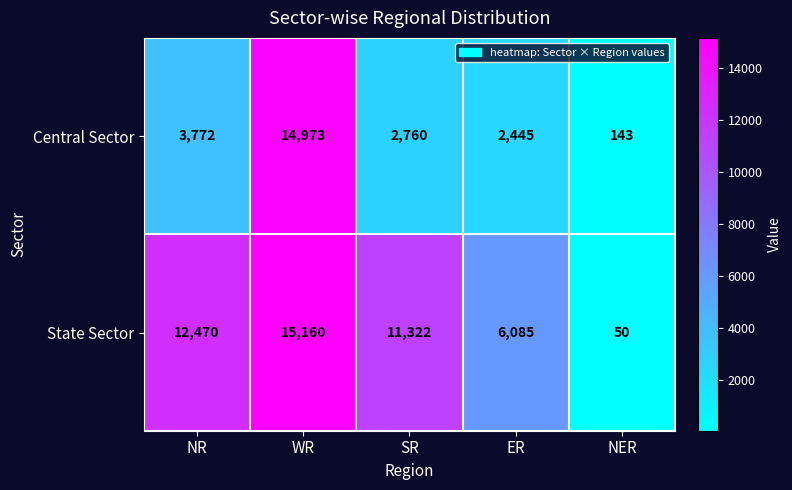

What is the difference between the highest and lowest values at ER?

3640